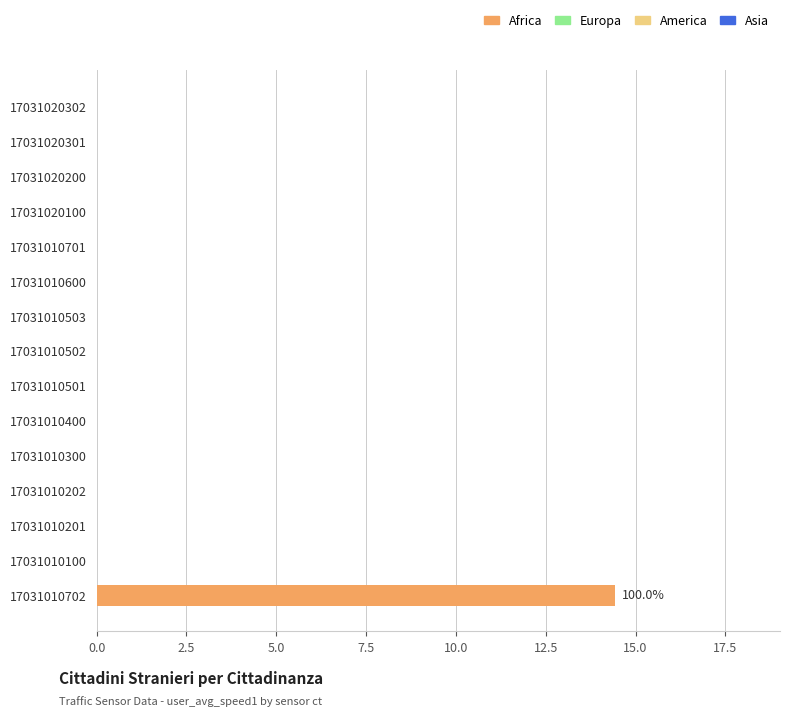

Reading bottom to top, transcribe all the data shown in this chart.

17031010702=14.4	17031010100=0.0	17031010201=0.0	17031010202=0.0	17031010300=0.0	17031010400=0.0	17031010501=0.0	17031010502=0.0	17031010503=0.0	17031010600=0.0	17031010701=0.0	17031020100=0.0	17031020200=0.0	17031020301=0.0	17031020302=0.0